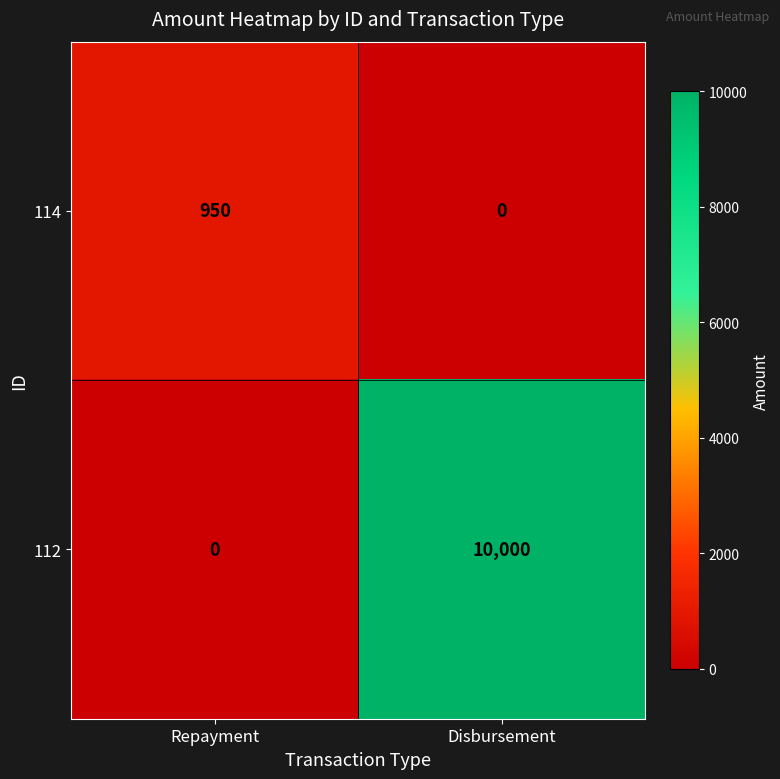

List the series in order of their peak value, highest first.

112, 114